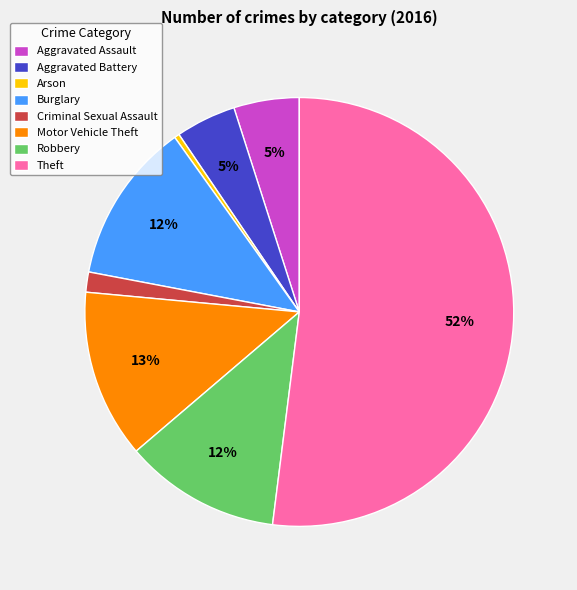

To the nearest percent, what is the average slice percentage?

12%